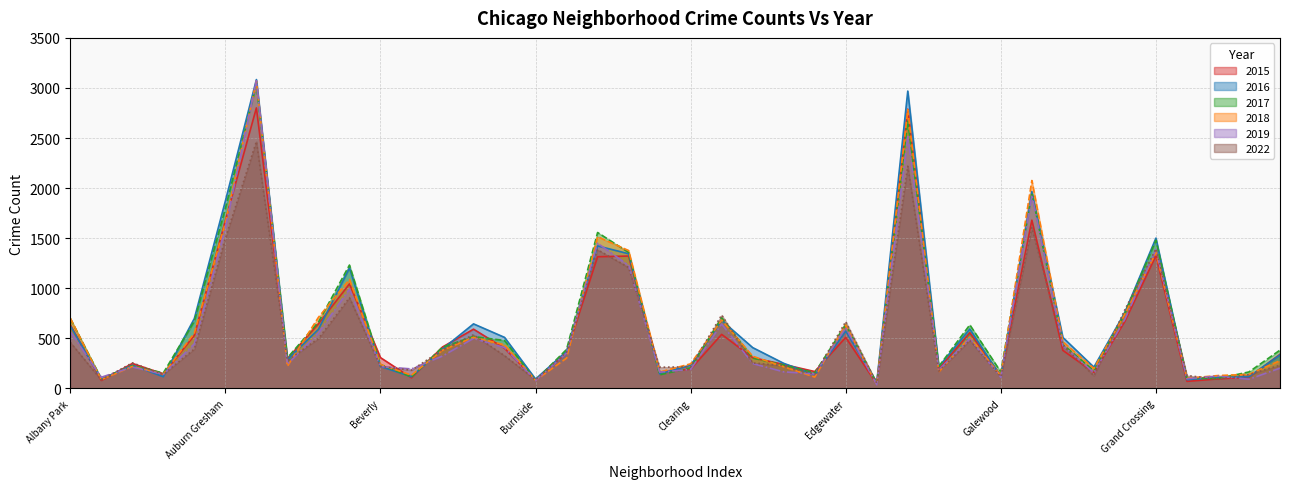

Which has a higher value, Avalon Park or Chatham?

Chatham